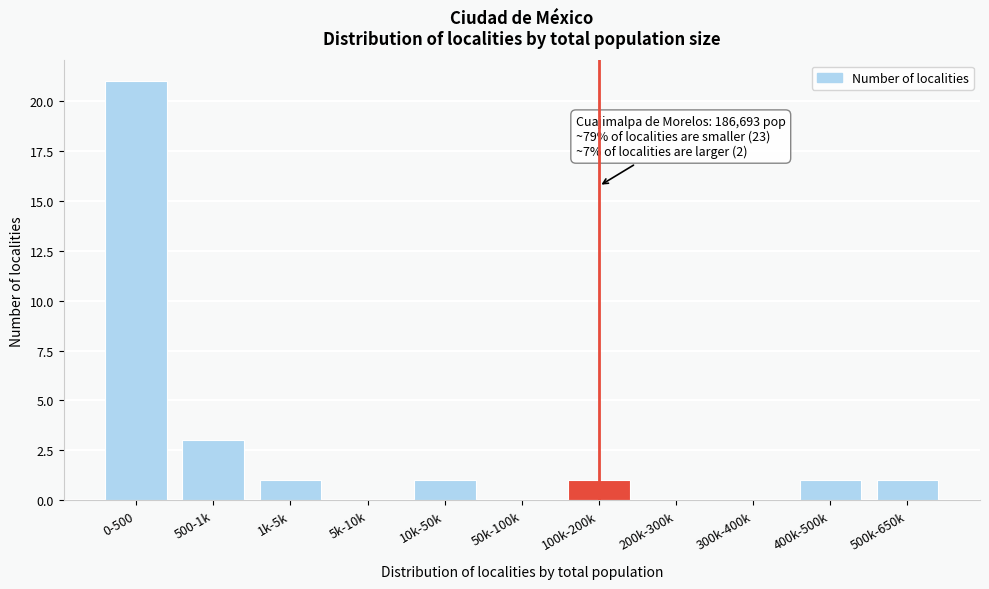

Reading left to right, list all the values displayed in this chart.

0-500=21	500-1k=3	1k-5k=1	5k-10k=0	10k-50k=1	50k-100k=0	100k-200k=1	200k-300k=0	300k-400k=0	400k-500k=1	500k-650k=1